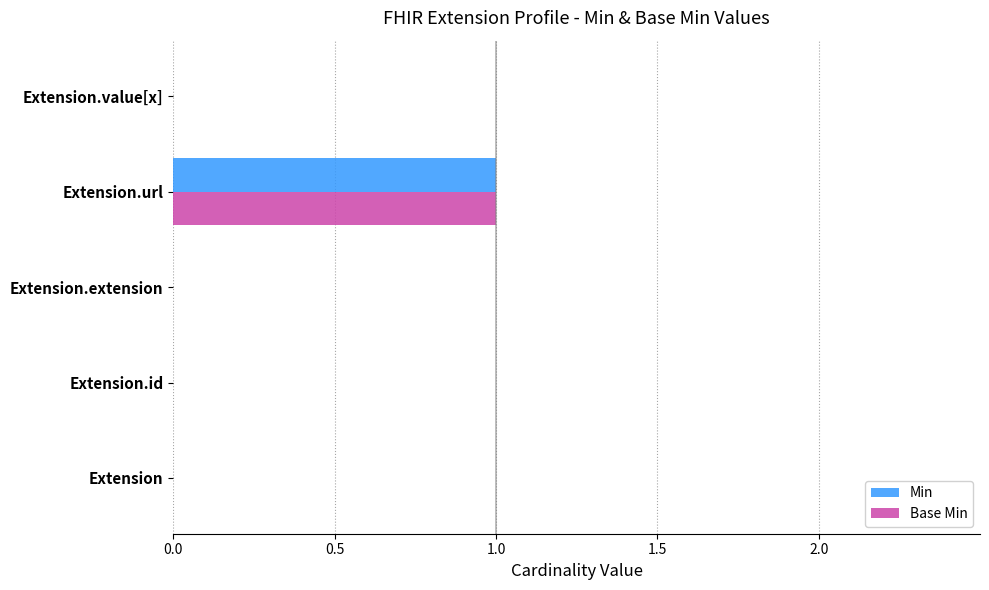

The Min series shows 1 at Extension.value[x]. True or false?

False